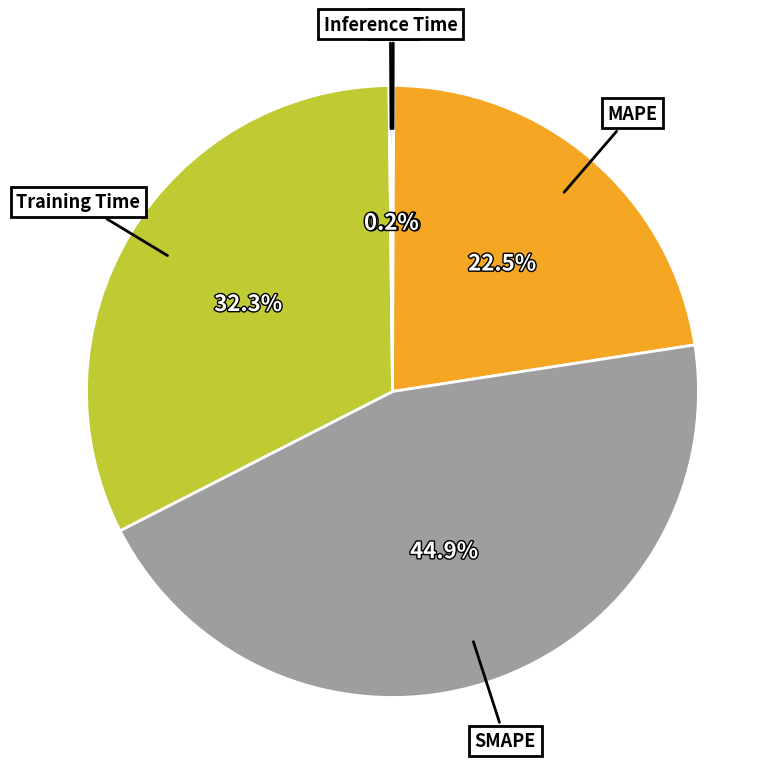

Does any single category account for the majority?

No